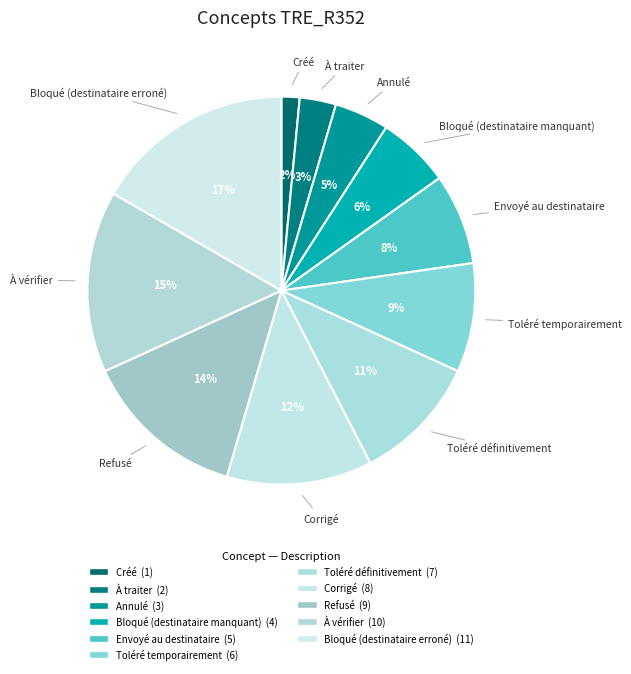

How many segments does this pie chart have?

11